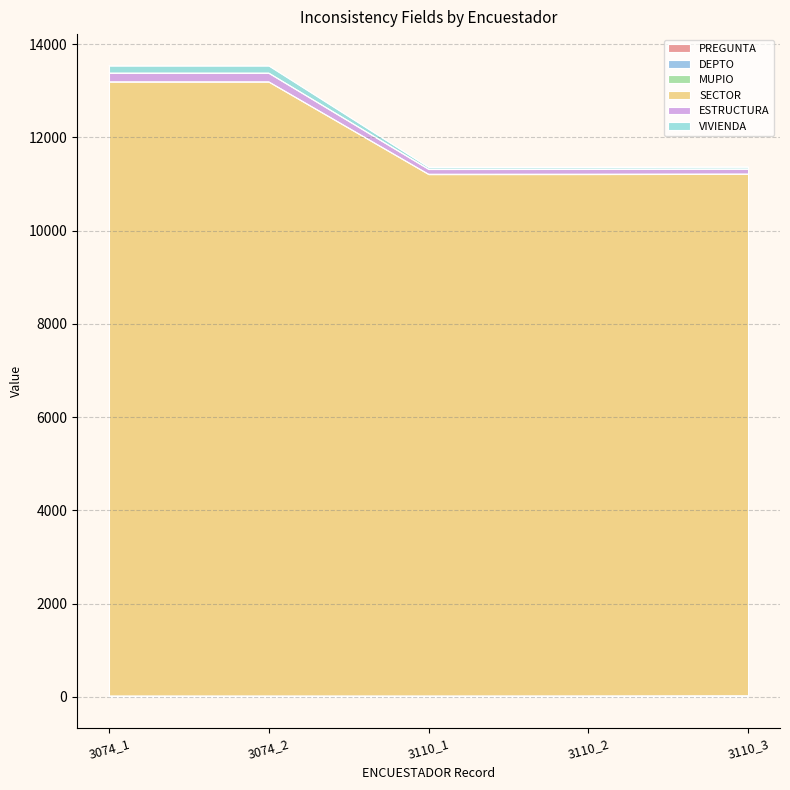

Does the chart display data point markers on the line(s)?

No